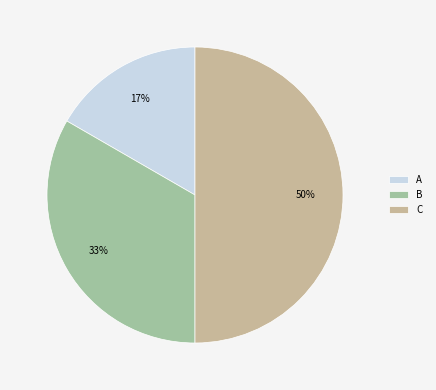

What is the smallest slice in the pie chart?

A